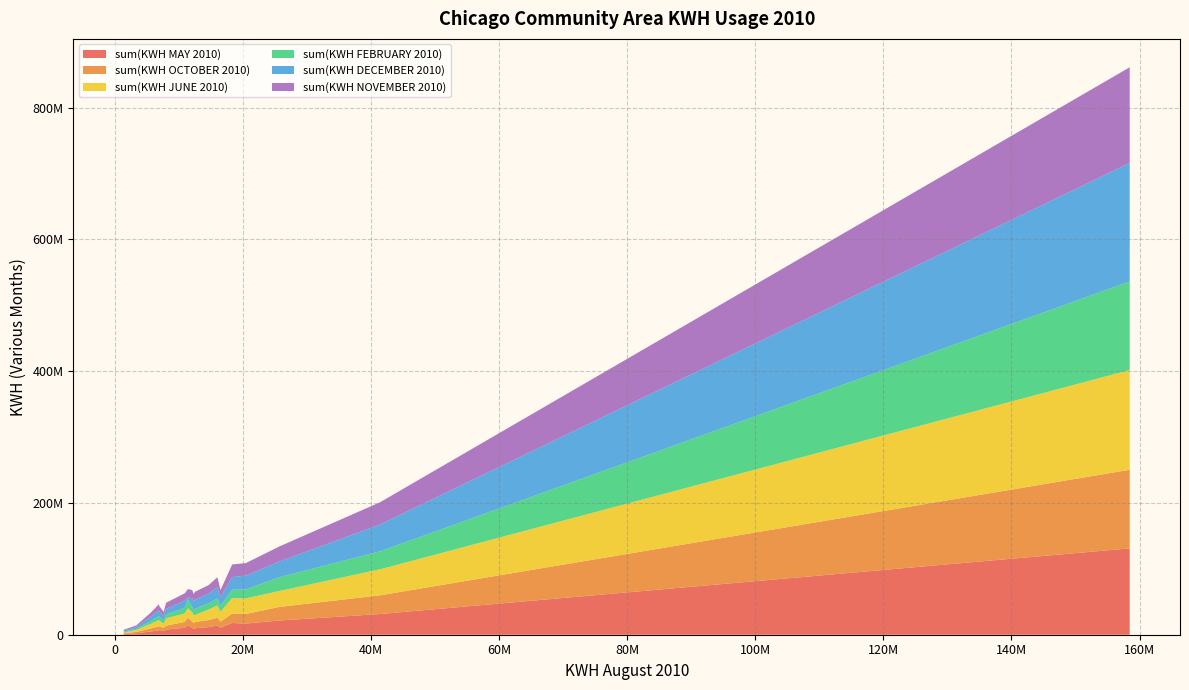

Reading left to right, what are all the values shown in this chart?

sum(KWH MAY 2010): North Park=10645485	Near North Side=131051613	North Center=11575216	Ashburn=13935993	Garfield Ridge=10696924	North Lawndale=9778012	Lincoln Park=31425713	Beverly=7797878	West Ridge=17786970	Chicago Lawn=9125726	New City=21567951	Oakland=1071981	Kenwood=5348114	O'Hare=7063995	Riverdale=14097800	Hegewisch=2215826	Calumet Heights=4922021	Washington Heights=6619047	Portage Park=16935543	Albany Park=10537220
sum(KWH OCTOBER 2010): North Park=8751910	Near North Side=119297677	North Center=10602659	Ashburn=11782283	Garfield Ridge=9005454	North Lawndale=9686044	Lincoln Park=28368218	Beverly=5942552	West Ridge=14445734	Chicago Lawn=8382348	New City=20629126	Oakland=1042316	Kenwood=4911982	O'Hare=6010869	Riverdale=11844321	Hegewisch=2064173	Calumet Heights=4671469	Washington Heights=6164580	Portage Park=14527184	Albany Park=9271782
sum(KWH JUNE 2010): North Park=12916242	Near North Side=151429911	North Center=16054043	Ashburn=18845801	Garfield Ridge=15173733	North Lawndale=10490209	Lincoln Park=39478559	Beverly=11195282	West Ridge=23293109	Chicago Lawn=11968303	New City=24145535	Oakland=1208318	Kenwood=6429937	O'Hare=8574943	Riverdale=14247128	Hegewisch=2943318	Calumet Heights=7080818	Washington Heights=9587672	Portage Park=23751425	Albany Park=14172588
sum(KWH FEBRUARY 2010): North Park=8573226	Near North Side=134469938	North Center=9238168	Ashburn=10657440	Garfield Ridge=9027068	North Lawndale=9344160	Lincoln Park=27244024	Beverly=5900692	West Ridge=12863069	Chicago Lawn=7977978	New City=20973669	Oakland=1196113	Kenwood=4918380	O'Hare=5983565	Riverdale=13565130	Hegewisch=1741986	Calumet Heights=4237854	Washington Heights=5911010	Portage Park=13592616	Albany Park=8318671
sum(KWH DECEMBER 2010): North Park=10679796	Near North Side=179874978	North Center=14865033	Ashburn=16937727	Garfield Ridge=13042928	North Lawndale=13702546	Lincoln Park=40731118	Beverly=8455207	West Ridge=19035240	Chicago Lawn=13052593	New City=23688288	Oakland=1766215	Kenwood=6993064	O'Hare=7807646	Riverdale=2817456	Hegewisch=2726024	Calumet Heights=6769888	Washington Heights=8878762	Portage Park=21008200	Albany Park=13131077
sum(KWH NOVEMBER 2010): North Park=11360708	Near North Side=145194095	North Center=12891653	Ashburn=15140879	Garfield Ridge=10745121	North Lawndale=12204229	Lincoln Park=33736525	Beverly=9192613	West Ridge=19215601	Chicago Lawn=10969587	New City=22907813	Oakland=1341302	Kenwood=6002072	O'Hare=8378617	Riverdale=12765569	Hegewisch=2378460	Calumet Heights=6089405	Washington Heights=9366207	Portage Park=18945524	Albany Park=12364558